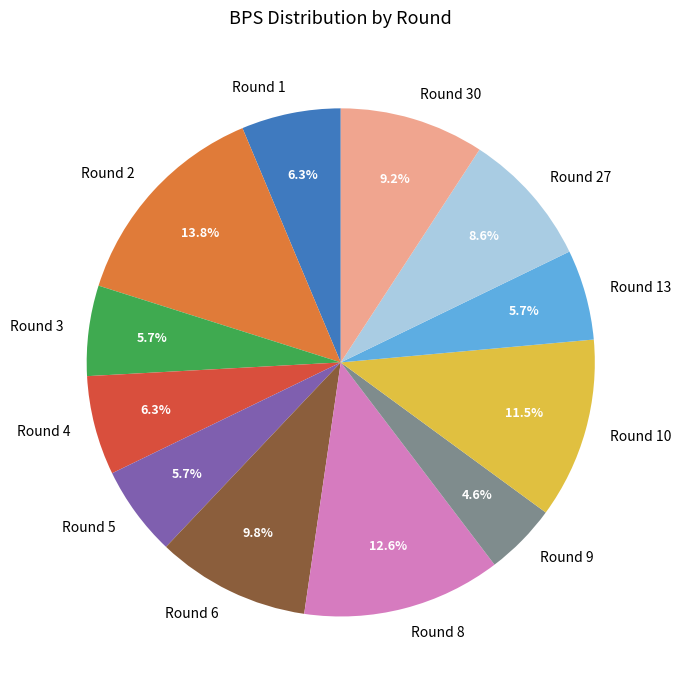

Does Round 3 account for over 50% of the chart?

No